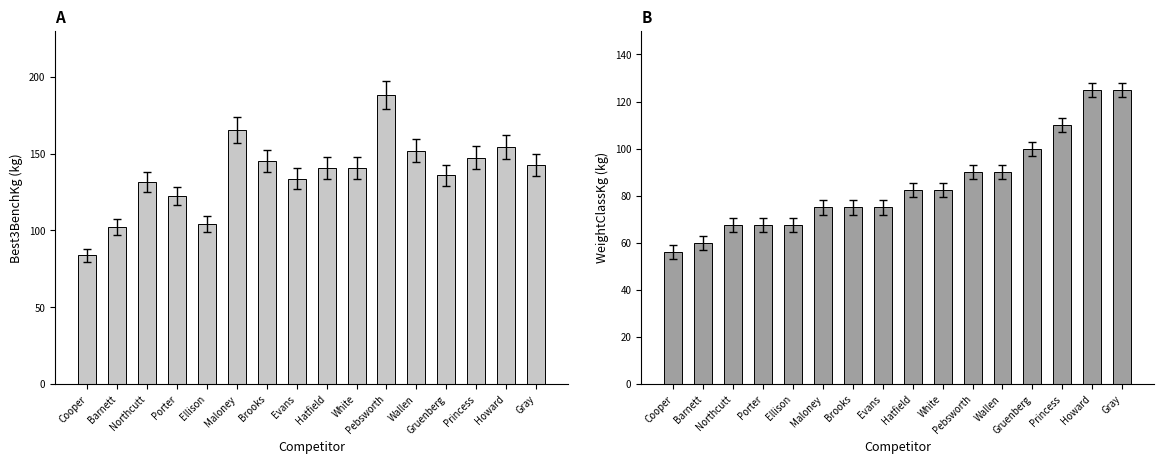

Rank the series at Barnett from lowest to highest value.

WeightClassKg, Best3BenchKg